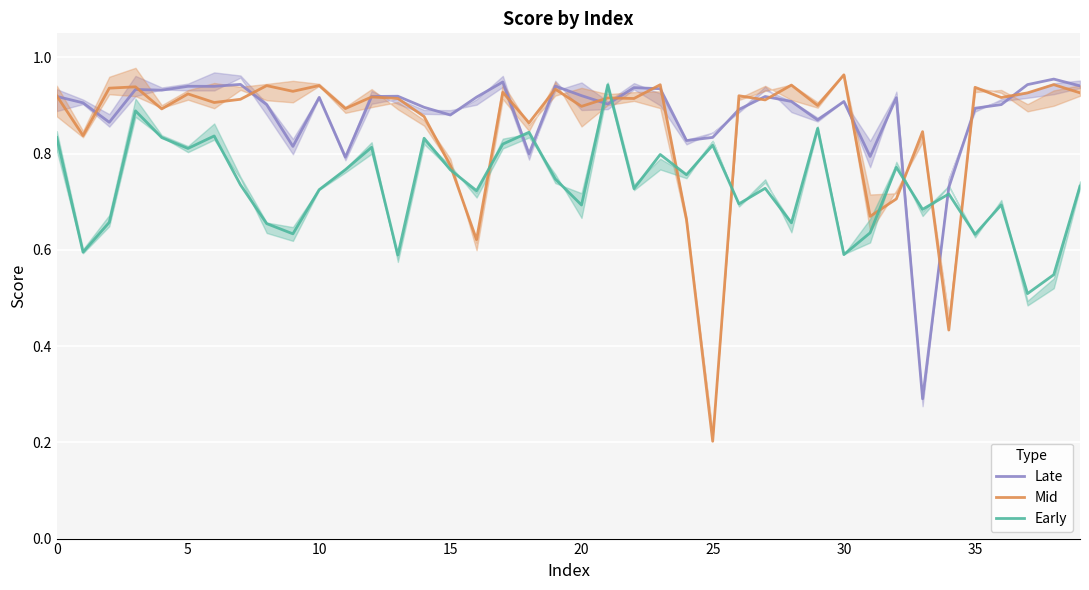

At which category does the chart reach its minimum across all series?

25